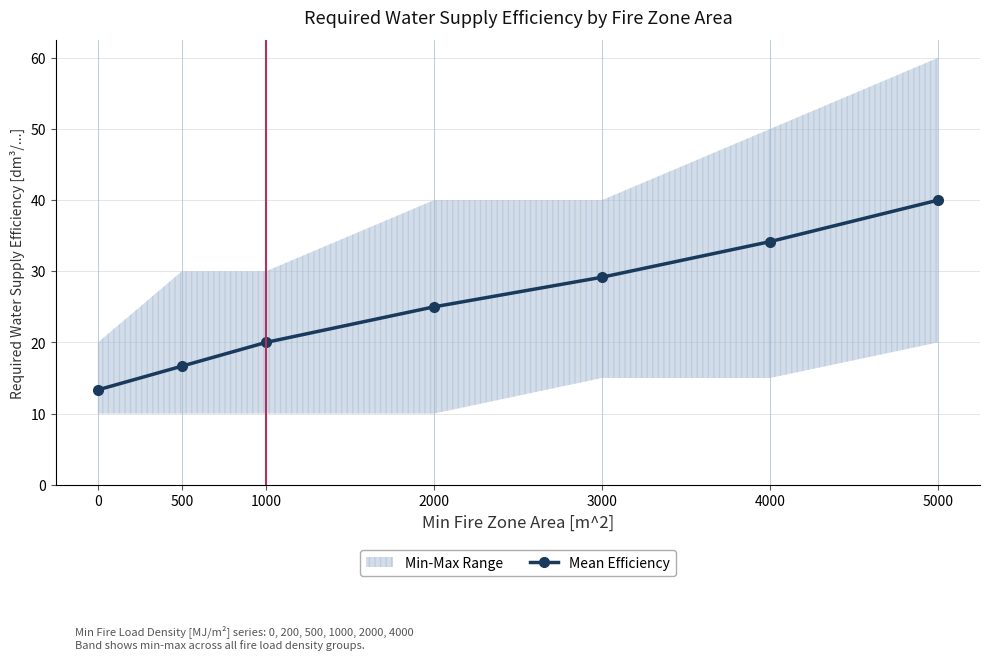

What is the difference between the values at 5000 and 2000?

15.0